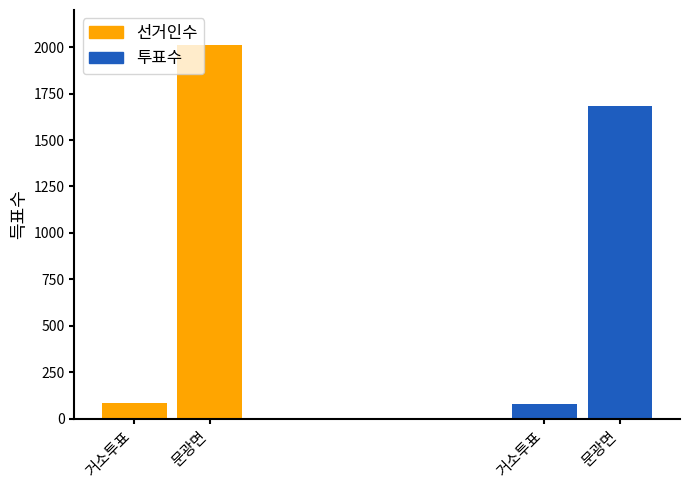

Rank the series by their maximum value, from highest to lowest.

선거인수, 투표수